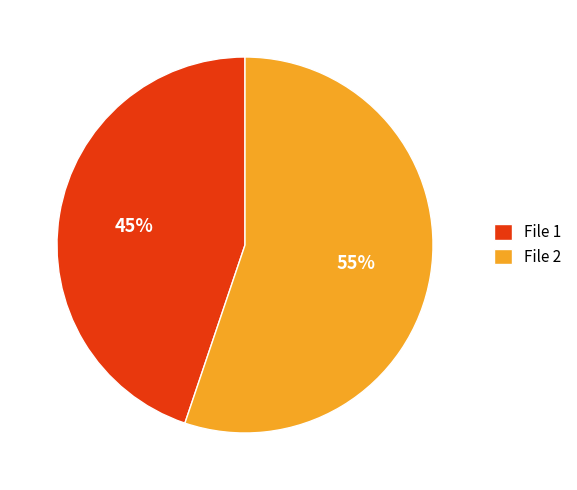

How many segments does this pie chart have?

2